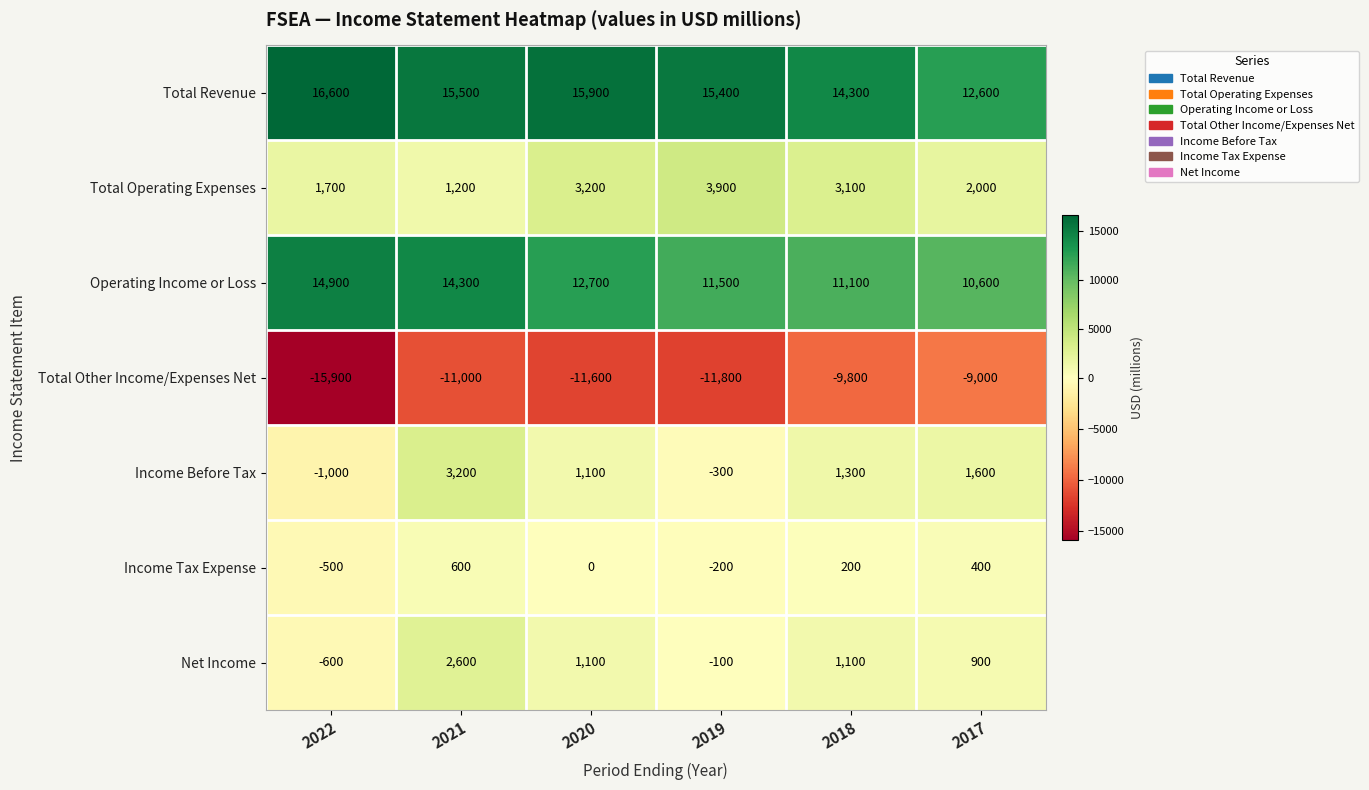

The Operating Income or Loss series shows 11500 at 2019. True or false?

True